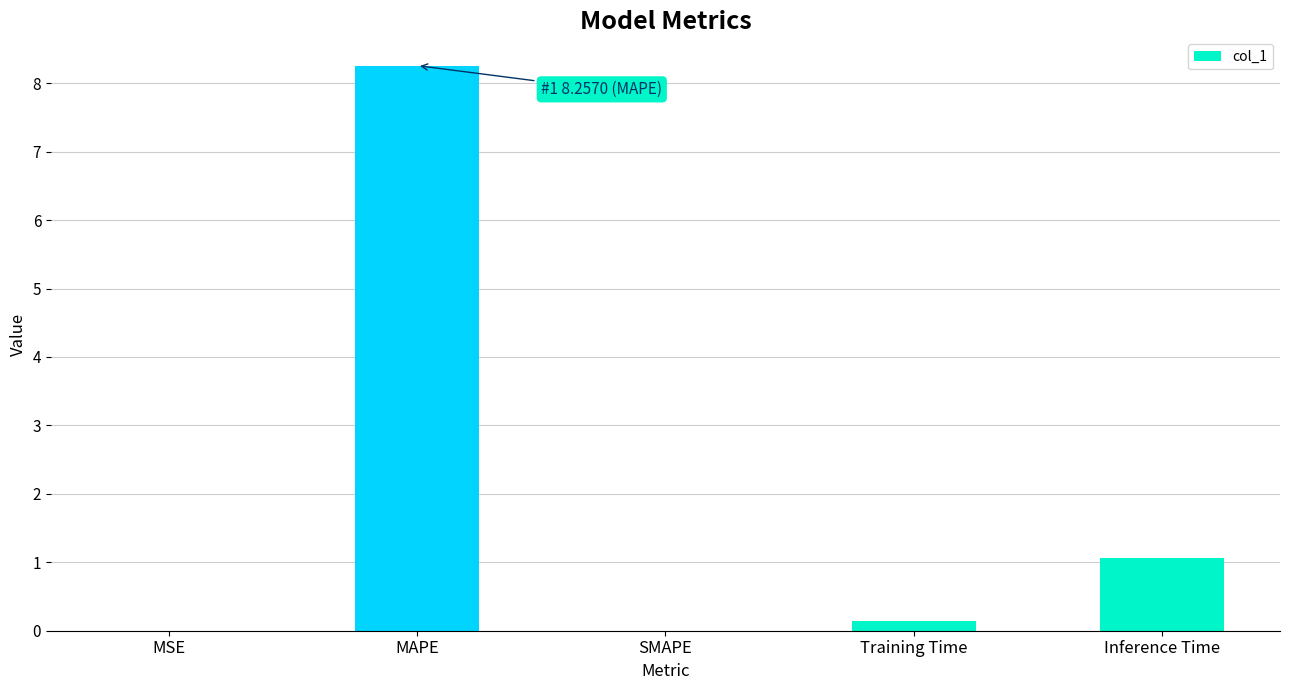

Which has a higher value, Training Time or MSE?

Training Time